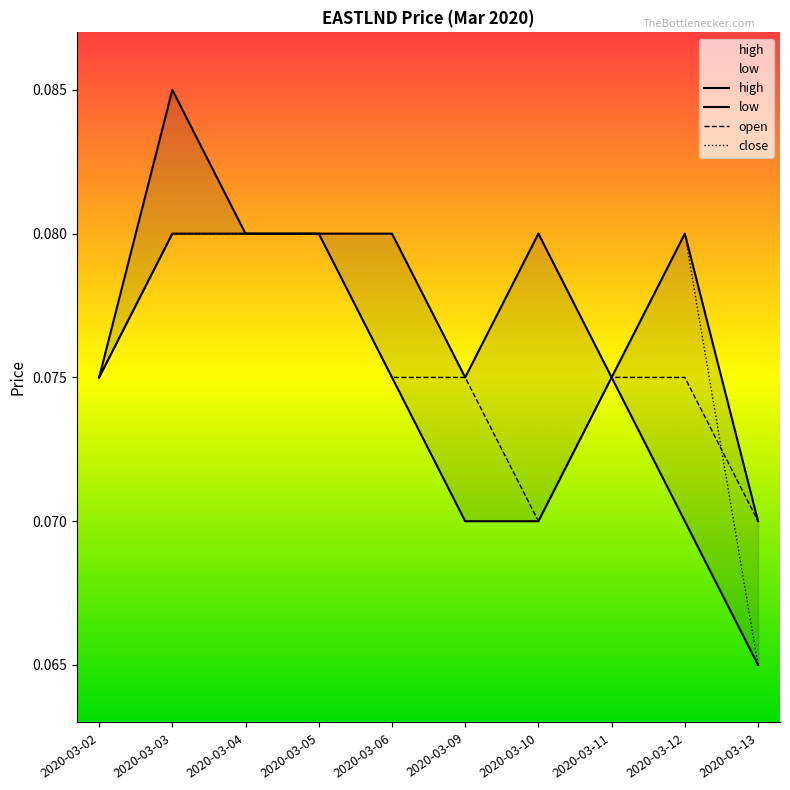

How many lines are shown in the chart?

4